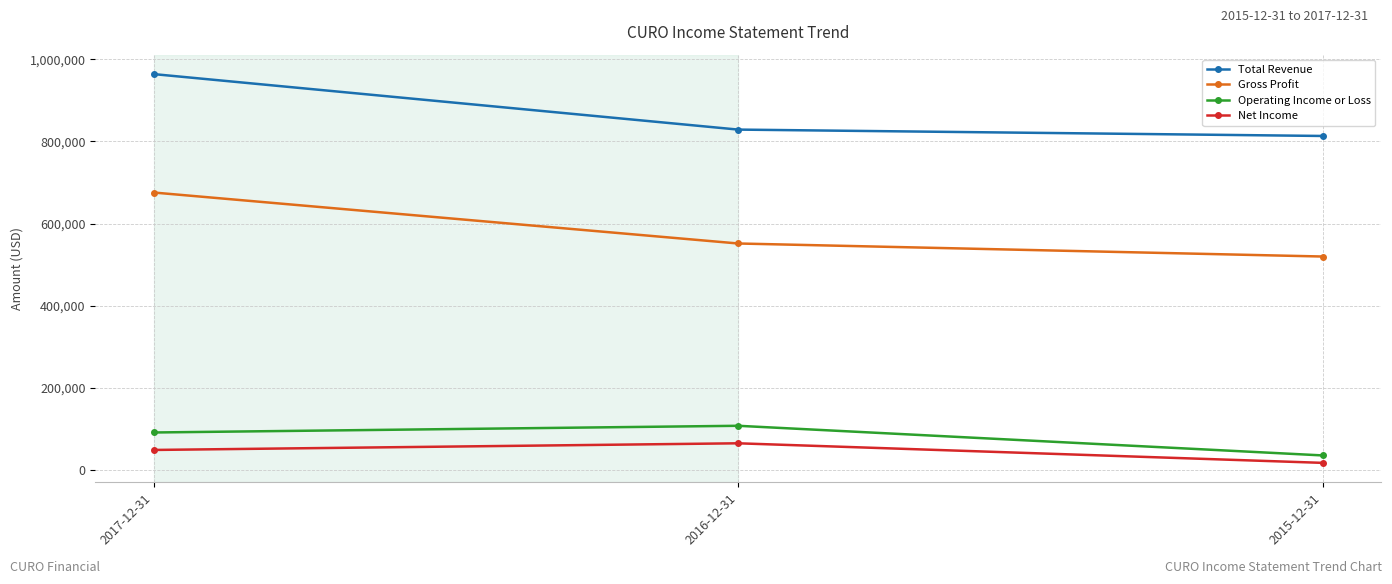

True or false: Operating Income or Loss has a value of 108000 at 2016-12-31.

True